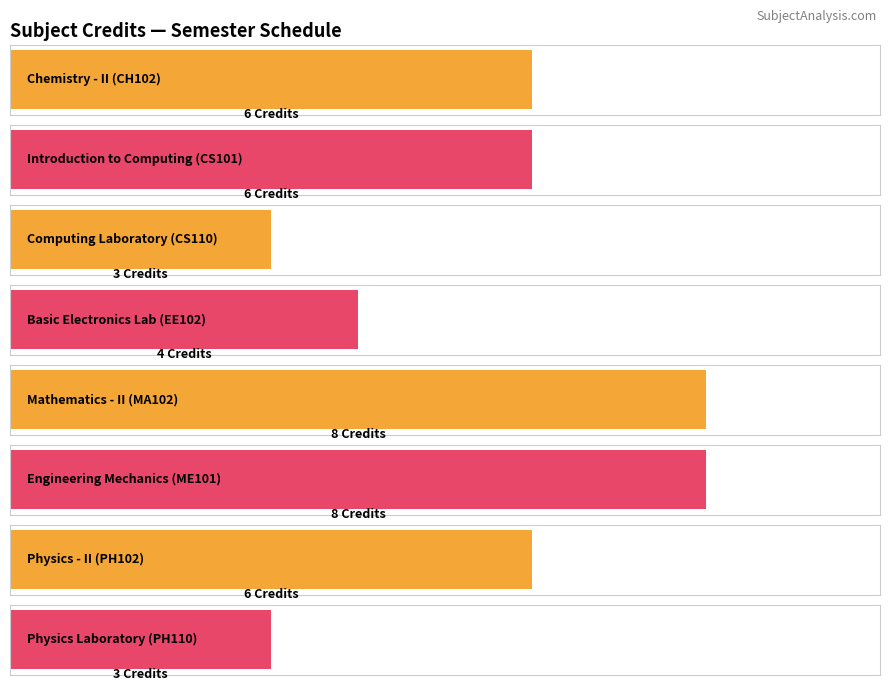

Read the value at CS101.

6